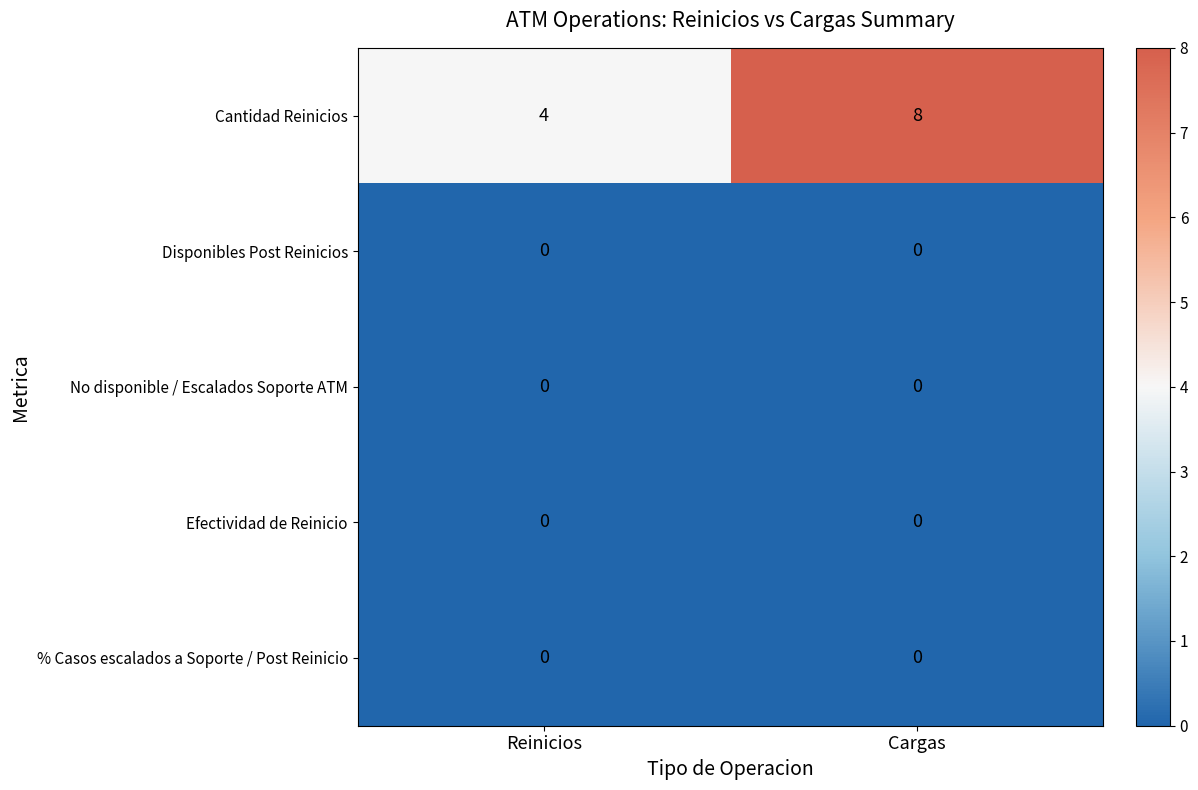

List the labels in order of Cantidad Reinicios value, largest first.

Cargas, Reinicios